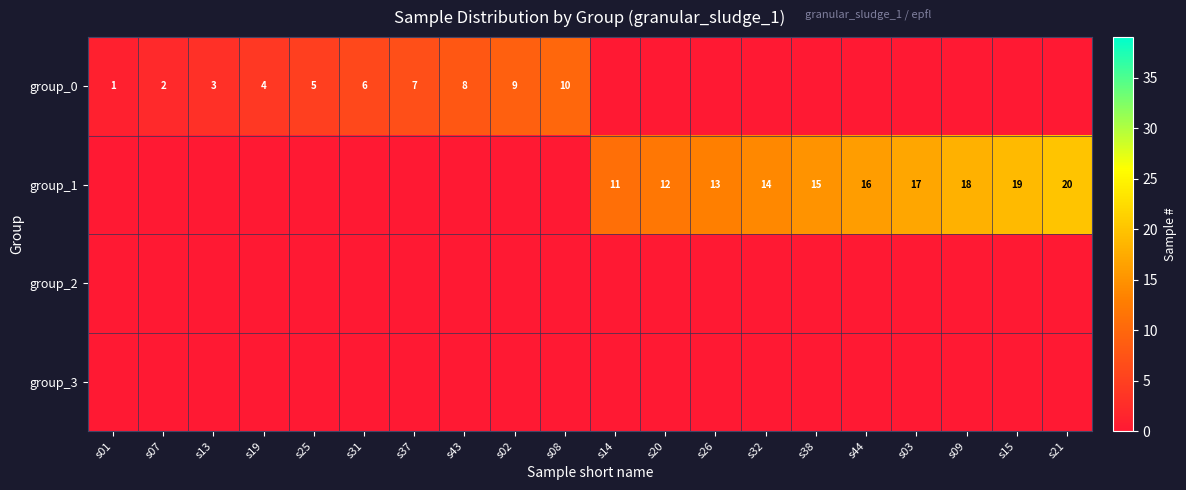

True or false: group_0 has a value of 1 at s01.

True